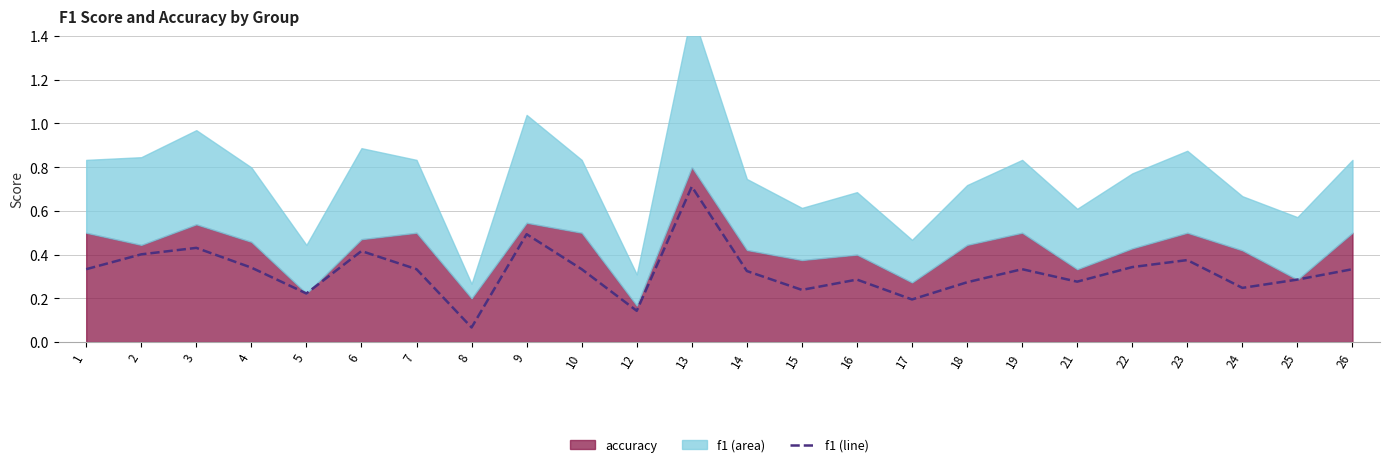

Rank the categories by value from highest to lowest.

13, 9, 3, 6, 2, 23, 22, 4, 1, 7, 10, 19, 26, 14, 16, 25, 21, 18, 24, 15, 5, 17, 12, 8